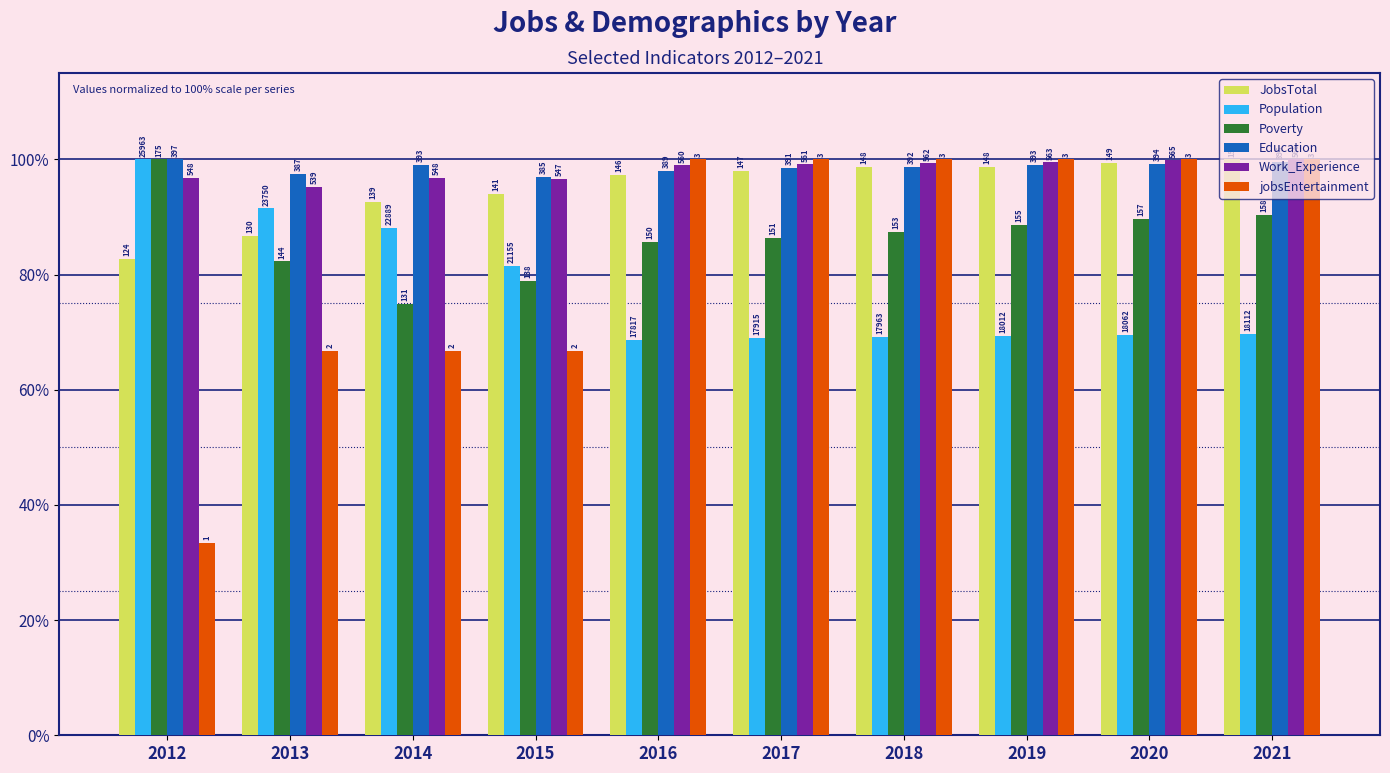

Does the chart contain stacked bars?

No